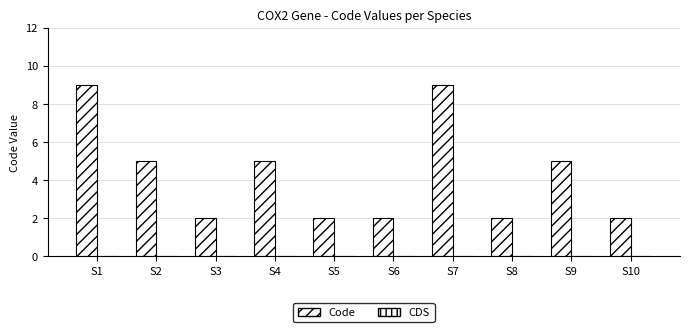

Are the bars grouped side by side (vs. stacked)?

No